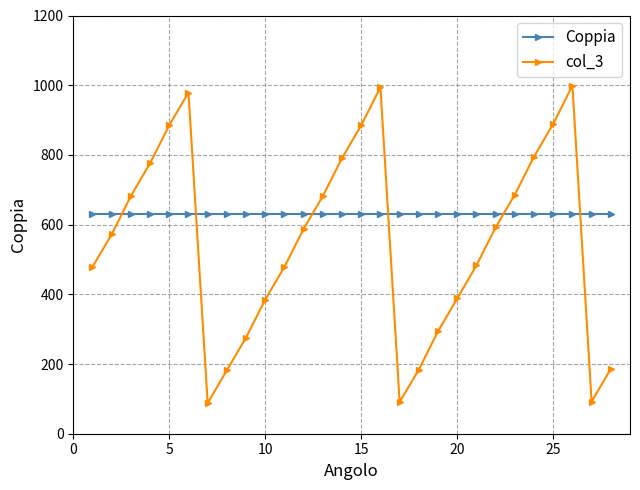

Rank the series by their average value, from lowest to highest.

col_3, Coppia